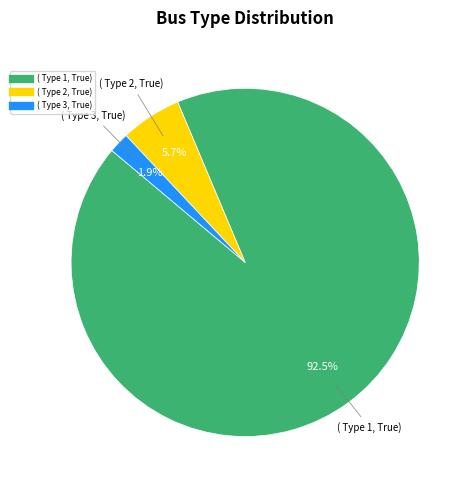

Does any single category account for the majority?

Yes